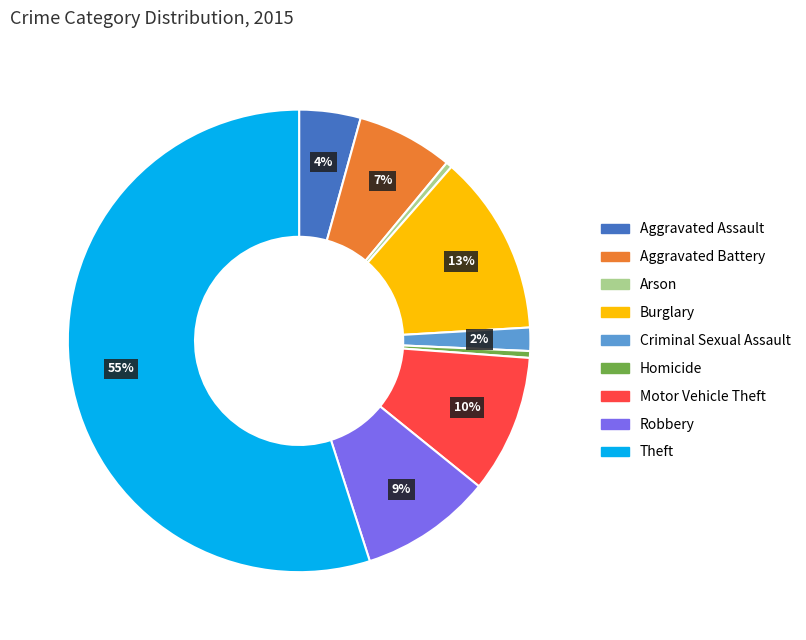

Is the sum of Criminal Sexual Assault and Aggravated Assault greater than half?

No